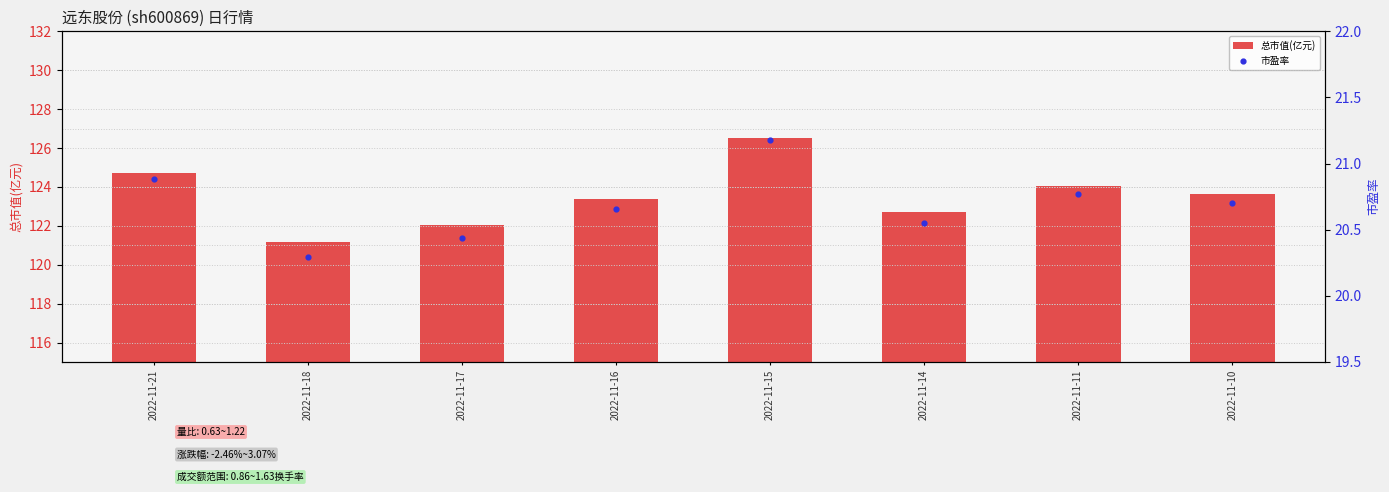

At how many categories does at least one series exceed 107?

8